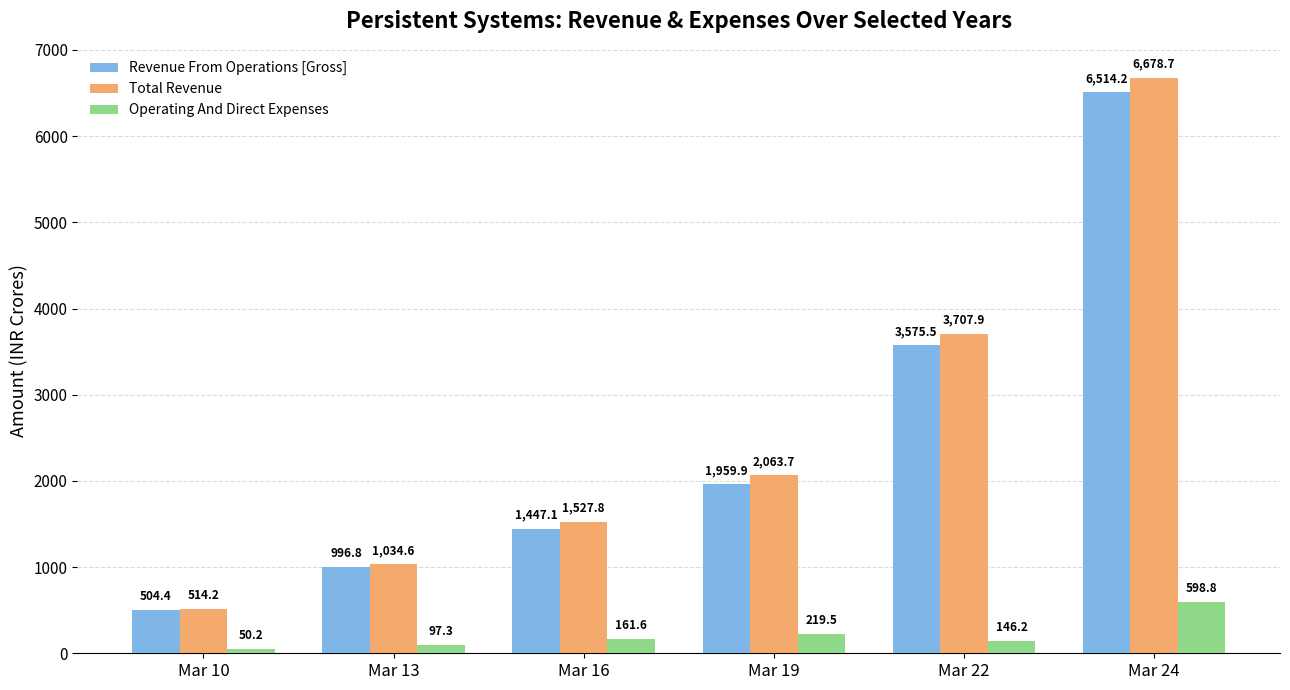

Which series has the widest spread of values?

Total Revenue